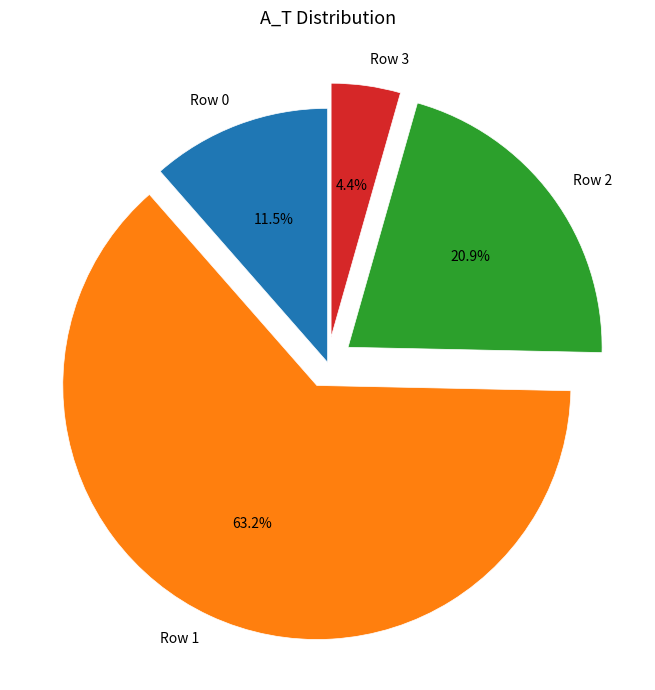

Is the sum of Row 2 and Row 3 greater than half?

No